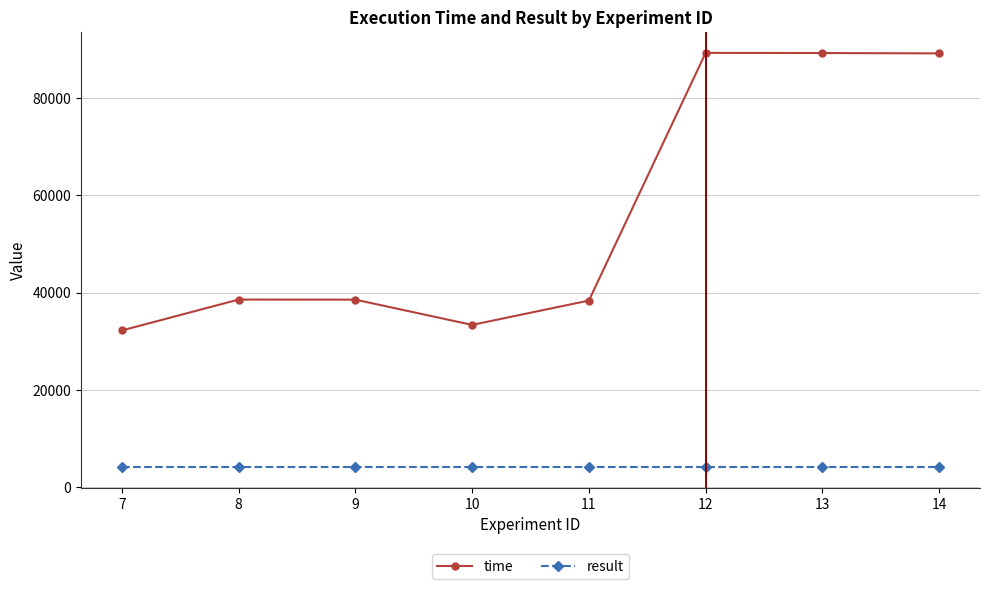

What is the average value of the result series?

4172